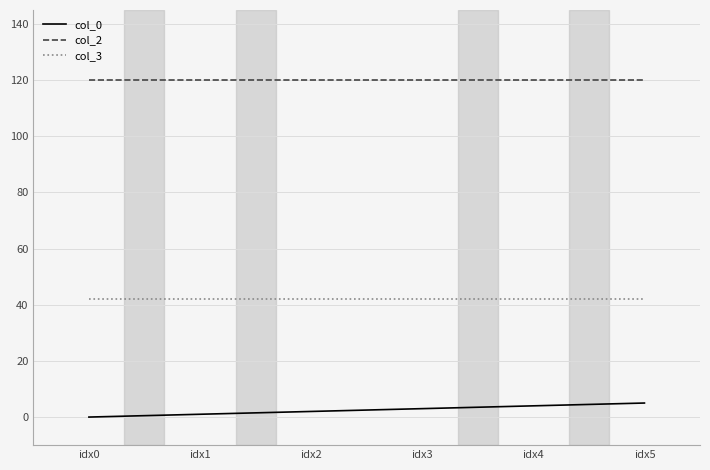

Reading right to left, transcribe all the data shown in this chart.

col_0: idx5=5	idx4=4	idx3=3	idx2=2	idx1=1	idx0=0
col_2: idx5=120	idx4=120	idx3=120	idx2=120	idx1=120	idx0=120
col_3: idx5=42	idx4=42	idx3=42	idx2=42	idx1=42	idx0=42